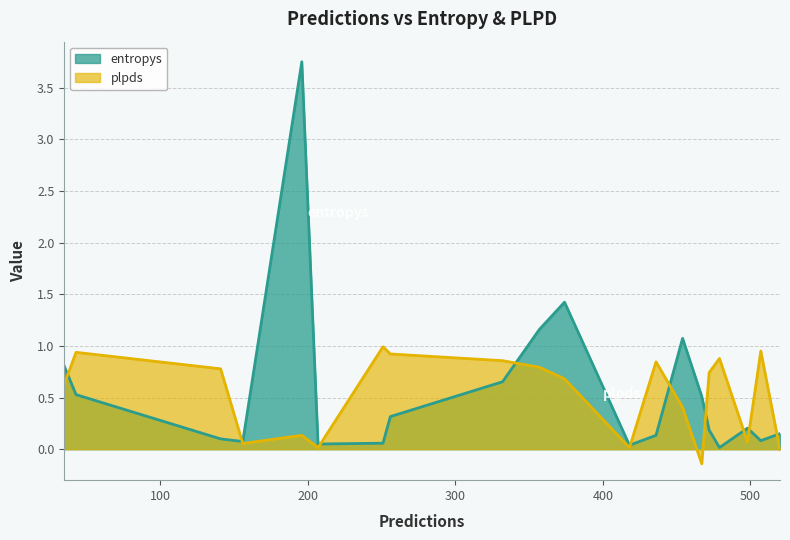

How many interior local valleys (lower than both neighbors) does the data have?

5